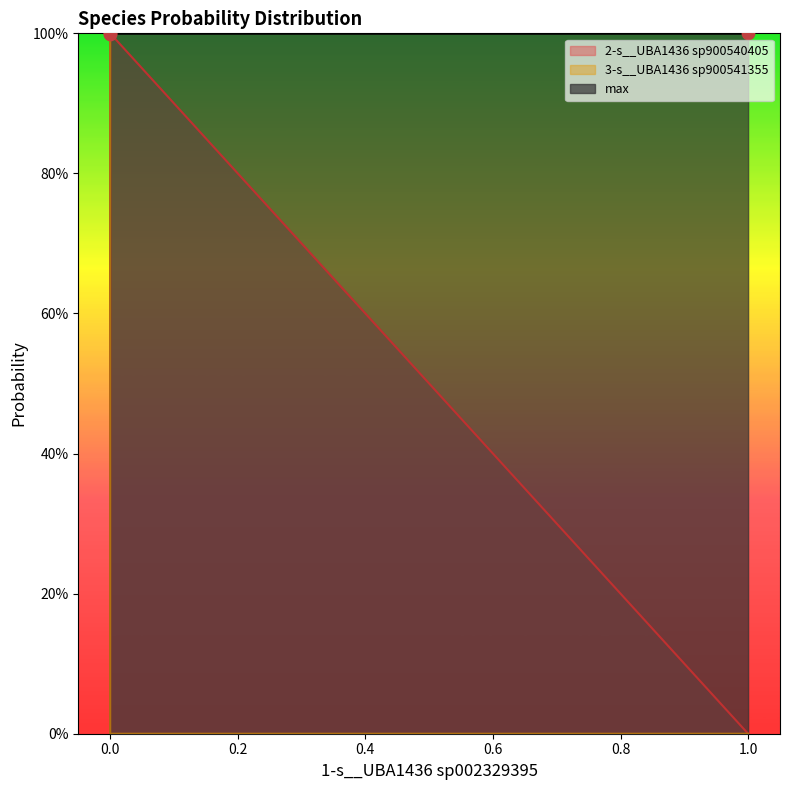

Which series has the largest total across all categories?

max